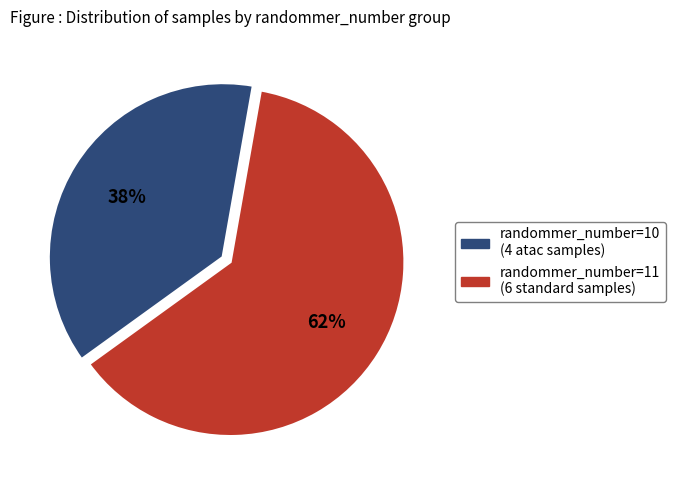

Is there a majority slice in this chart?

Yes